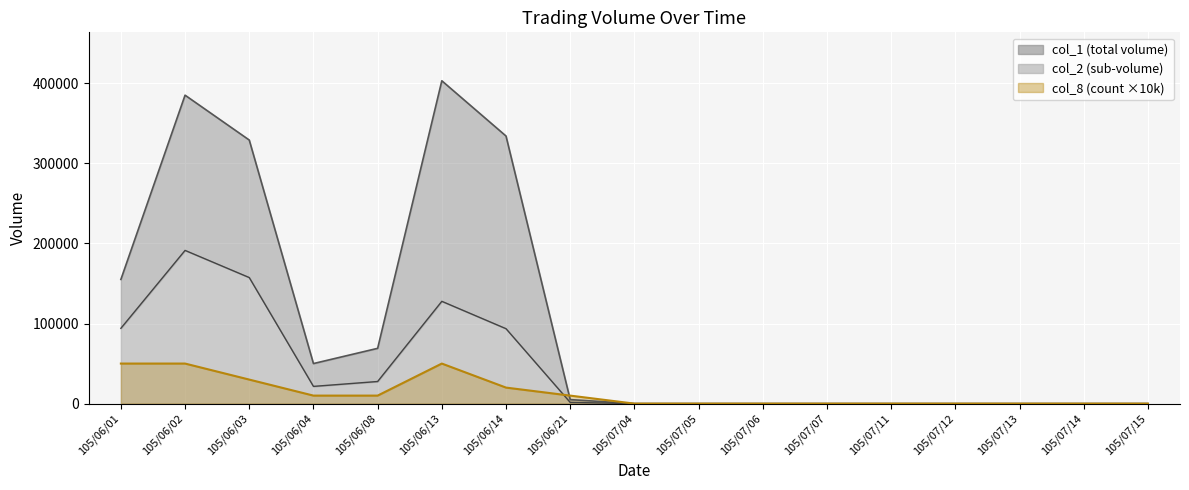

The col_2 series shows 0 at 105/07/06. True or false?

True